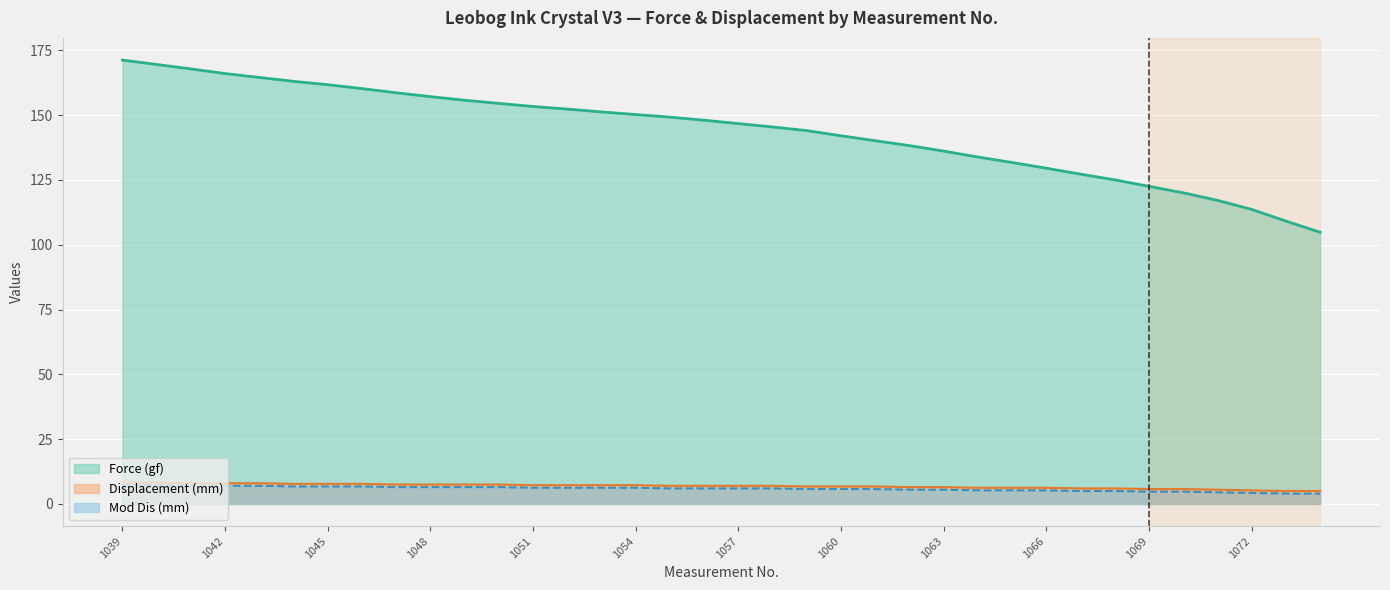

True or false: Displacement (mm) and Force (gf) intersect in this chart.

False